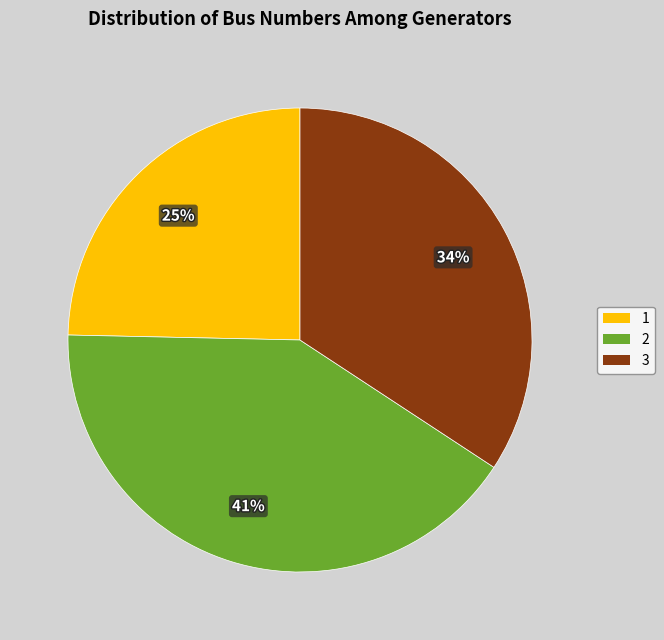

Does 3 represent more than half of the total?

No